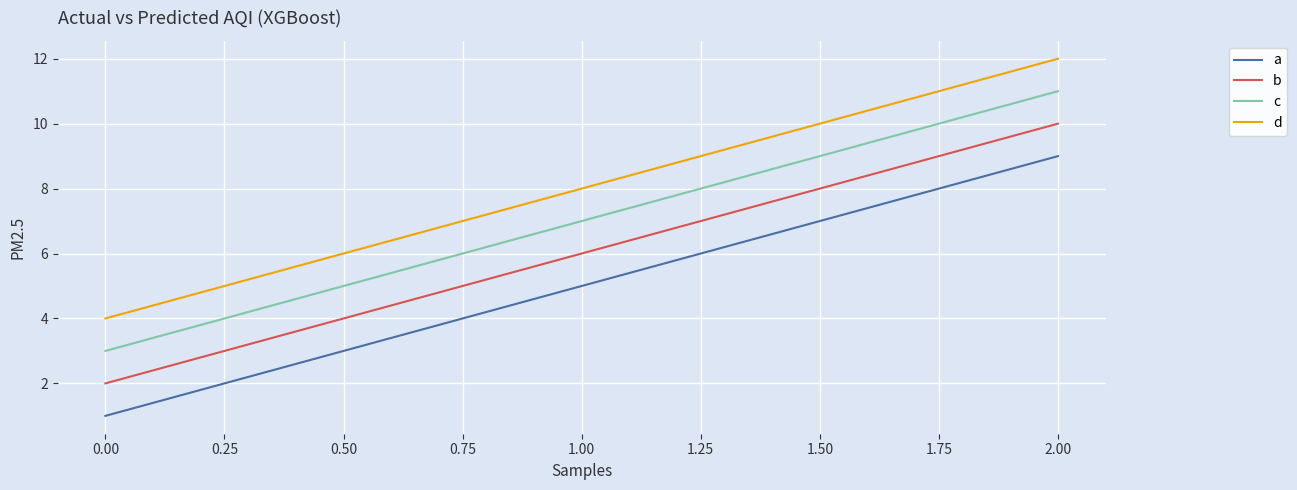

True or false: c has a value of 11 at 2.00.

True